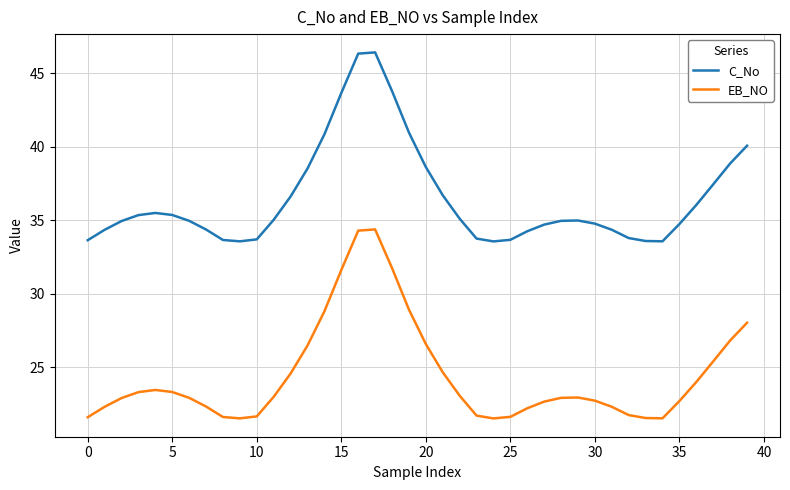

Which series has the largest total across all categories?

C_No